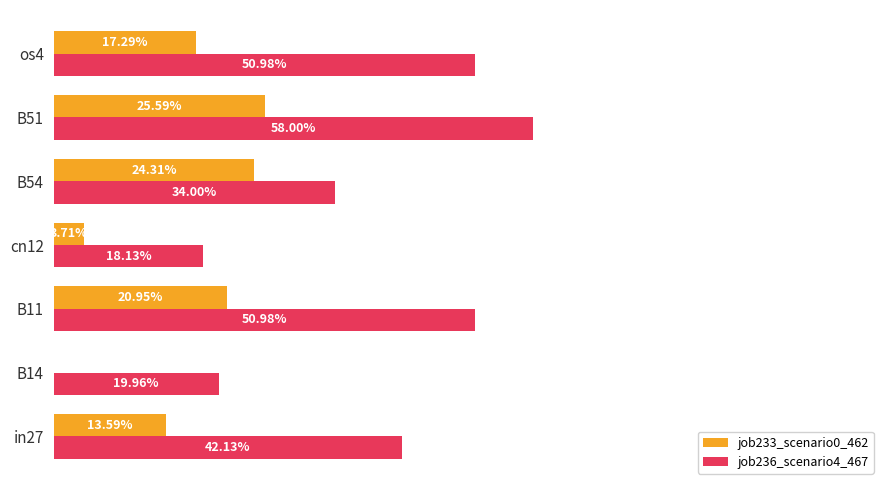

Reading left to right, what are all the values shown in this chart?

job233_scenario0_462: 0.1	0.0	0.2	0.0	0.2	0.3	0.2
job236_scenario4_467: 0.4	0.2	0.5	0.2	0.3	0.6	0.5